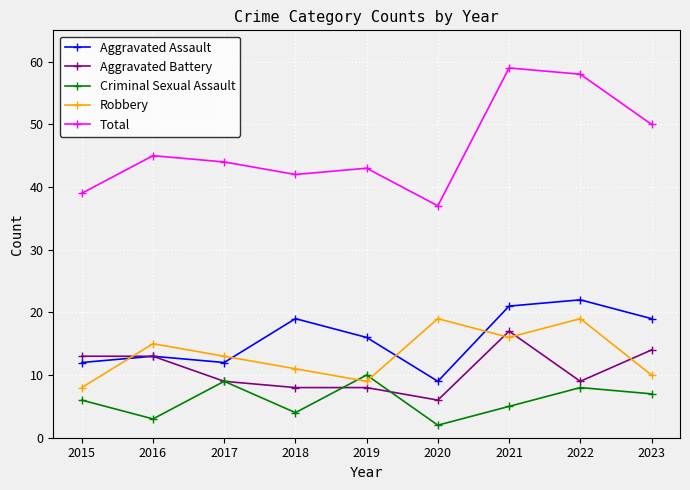

What is the sum of all Criminal Sexual Assault values?

54